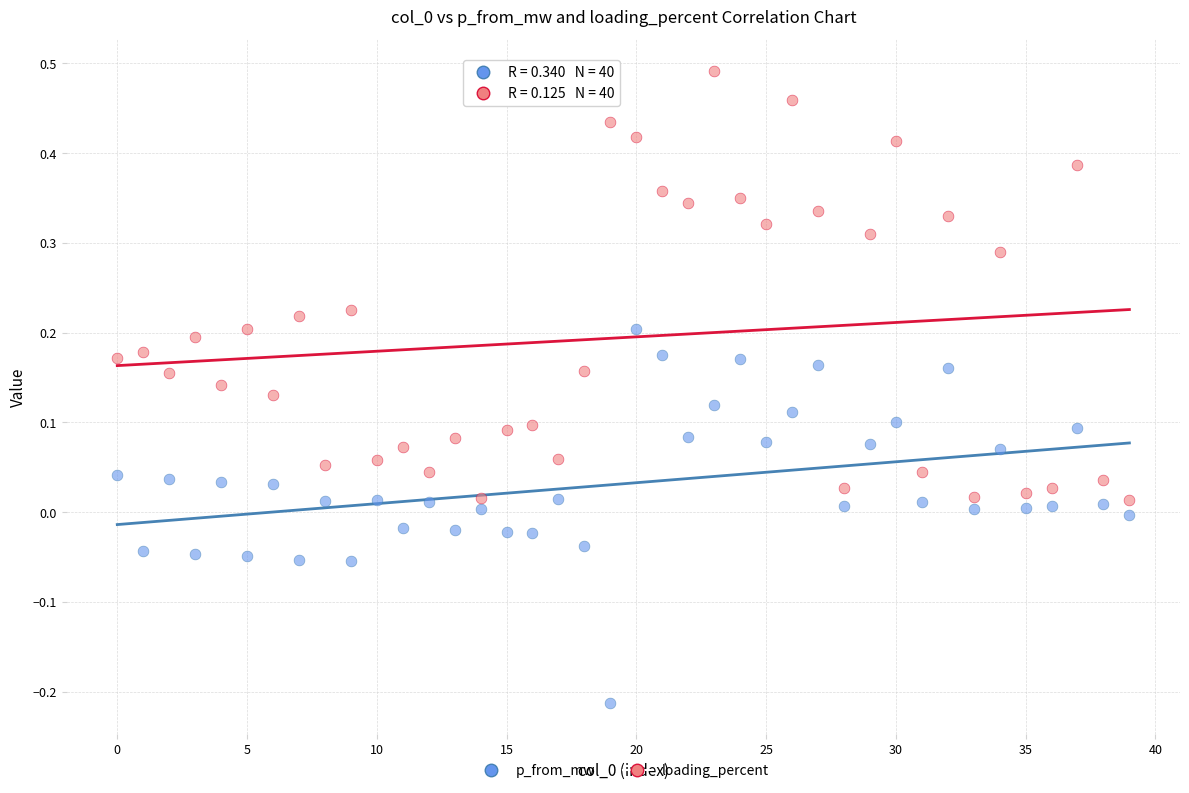

Across all data points, what is the range of Y values (max minus min)?

0.7